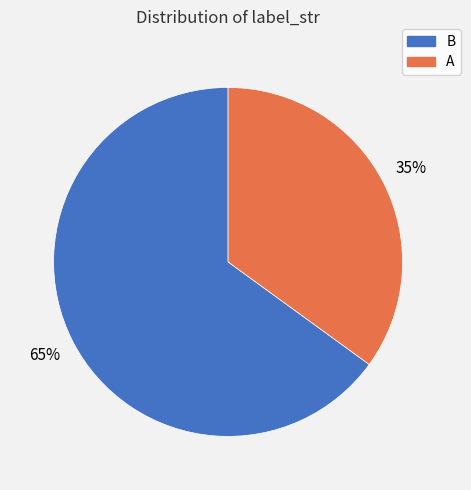

How many segments does this pie chart have?

2